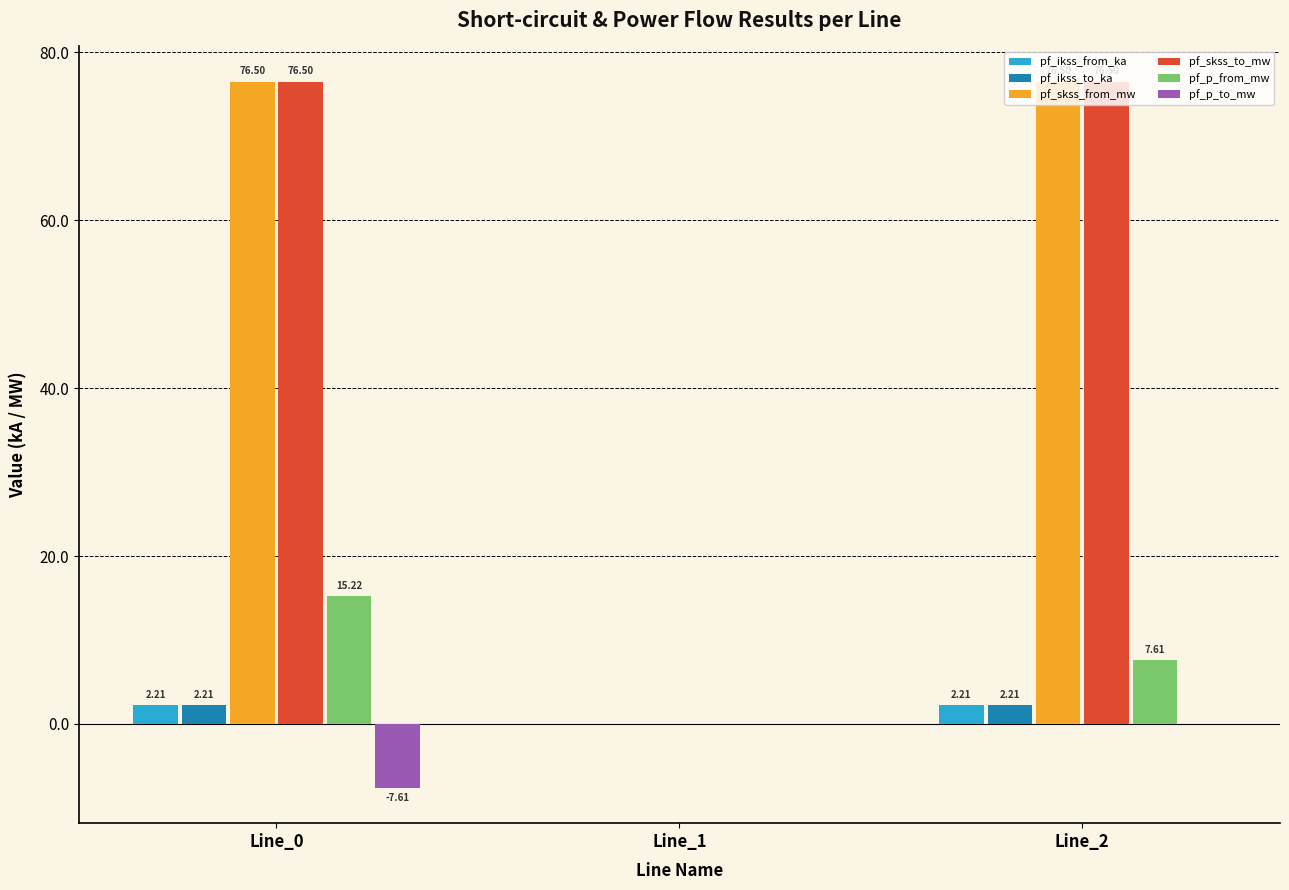

What is the sum of all pf_skss_to_mw values?

153.0